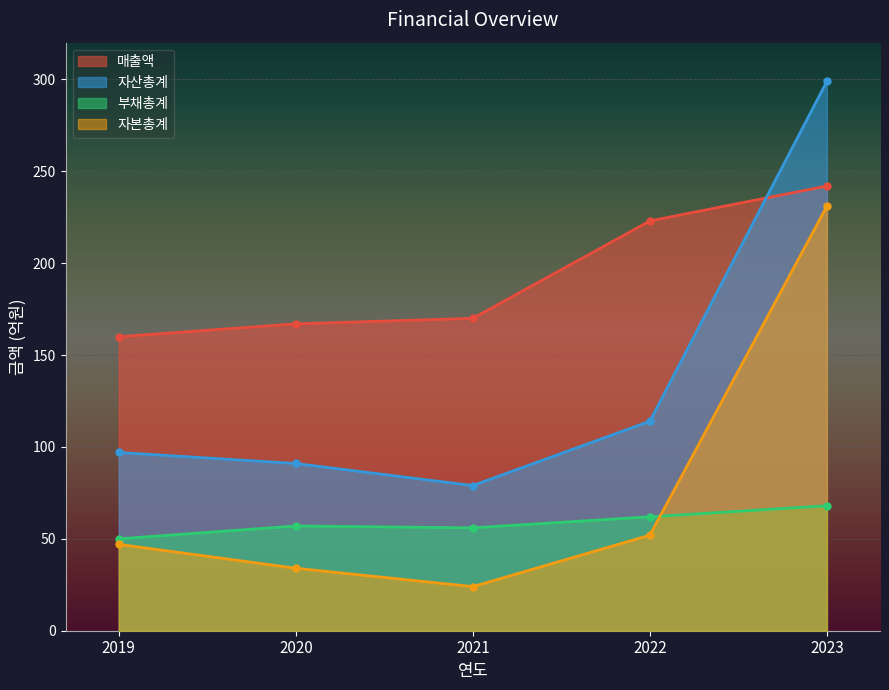

Which category has the lowest value in the 자본총계 series?

2021